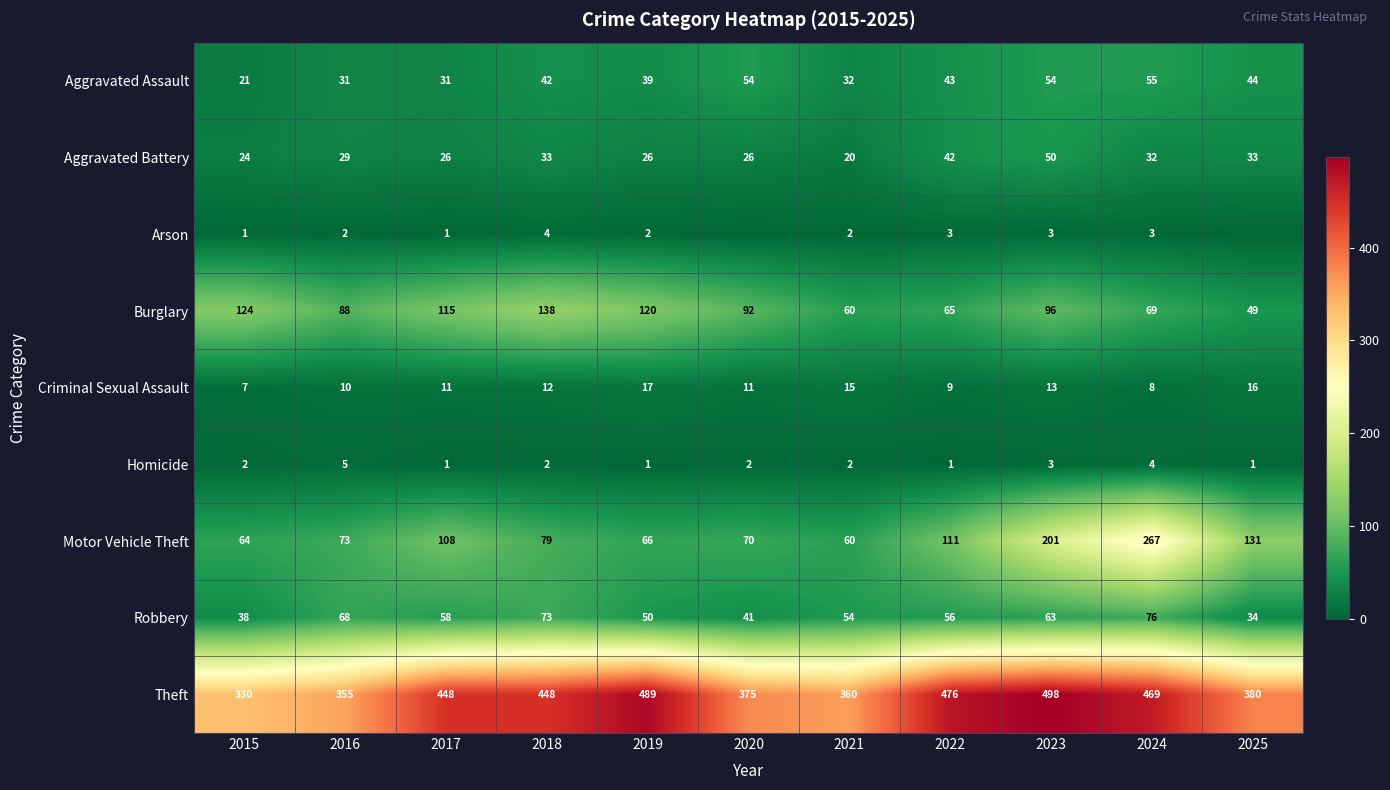

At 2024, list the series in order from largest to smallest.

Theft, Motor Vehicle Theft, Robbery, Burglary, Aggravated Assault, Aggravated Battery, Criminal Sexual Assault, Homicide, Arson